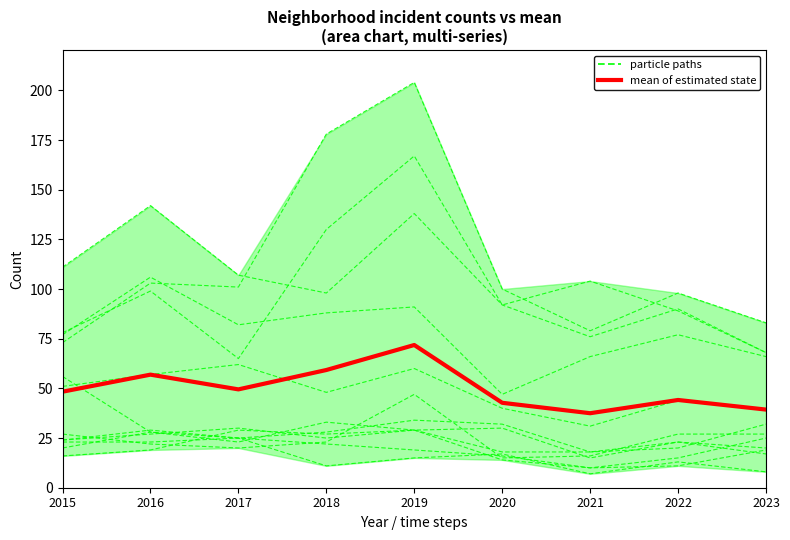

What is the difference between the highest and lowest values at 2021?

66.5